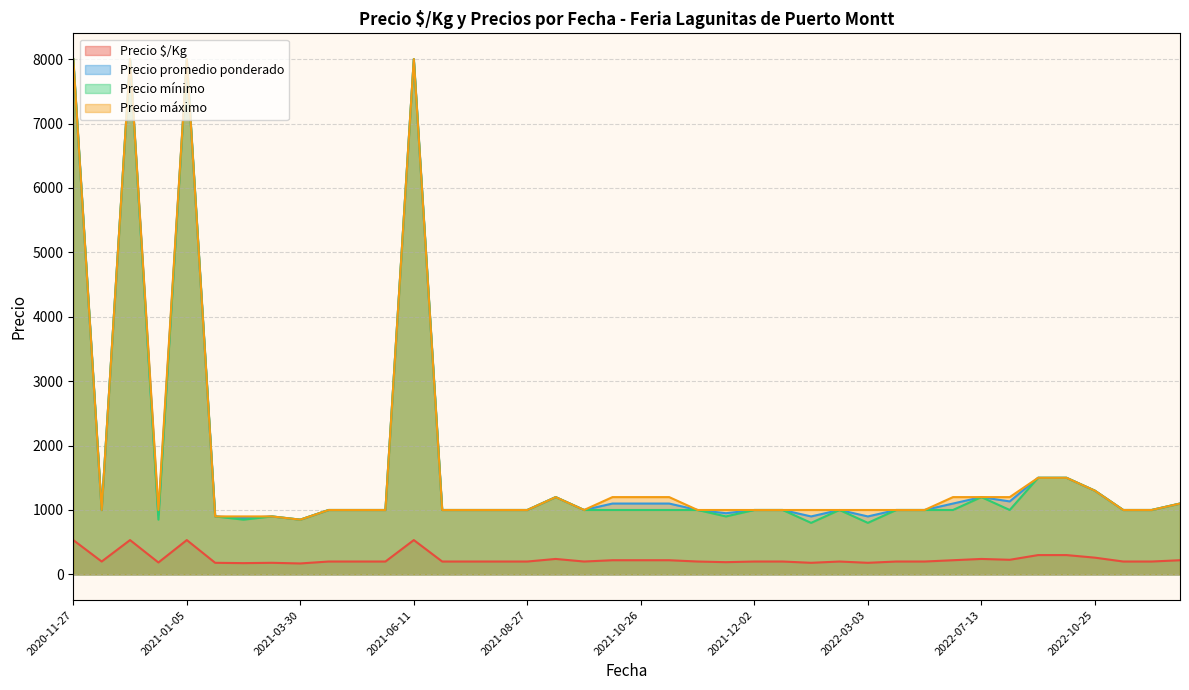

What is the value of the Precio $/Kg point at the 14th from the left?

220